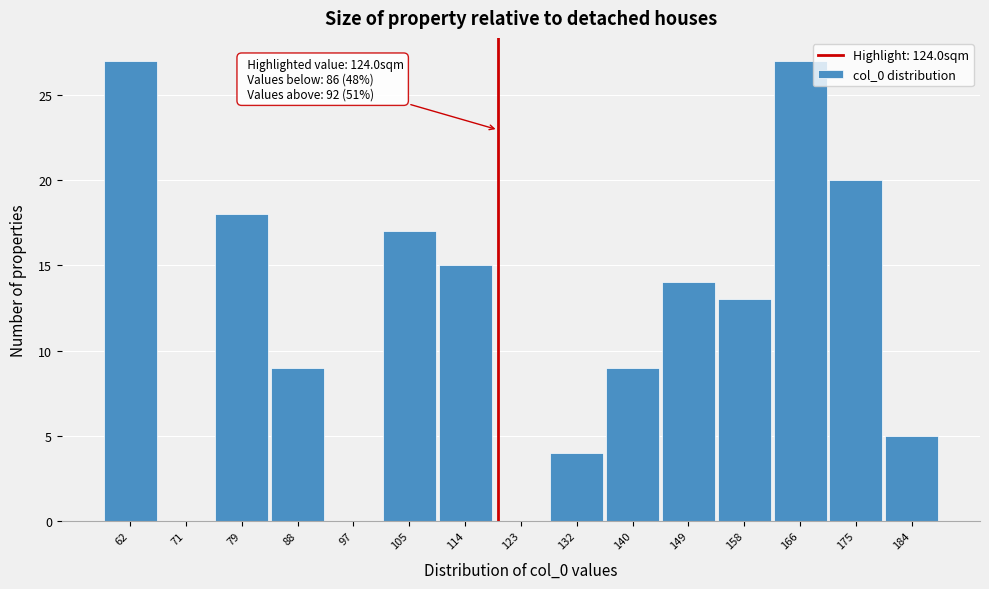

Reading right to left, list all the values displayed in this chart.

184=5	175=20	166=27	158=13	149=14	140=9	132=4	123=0	114=15	105=17	97=0	88=9	79=18	71=0	62=27